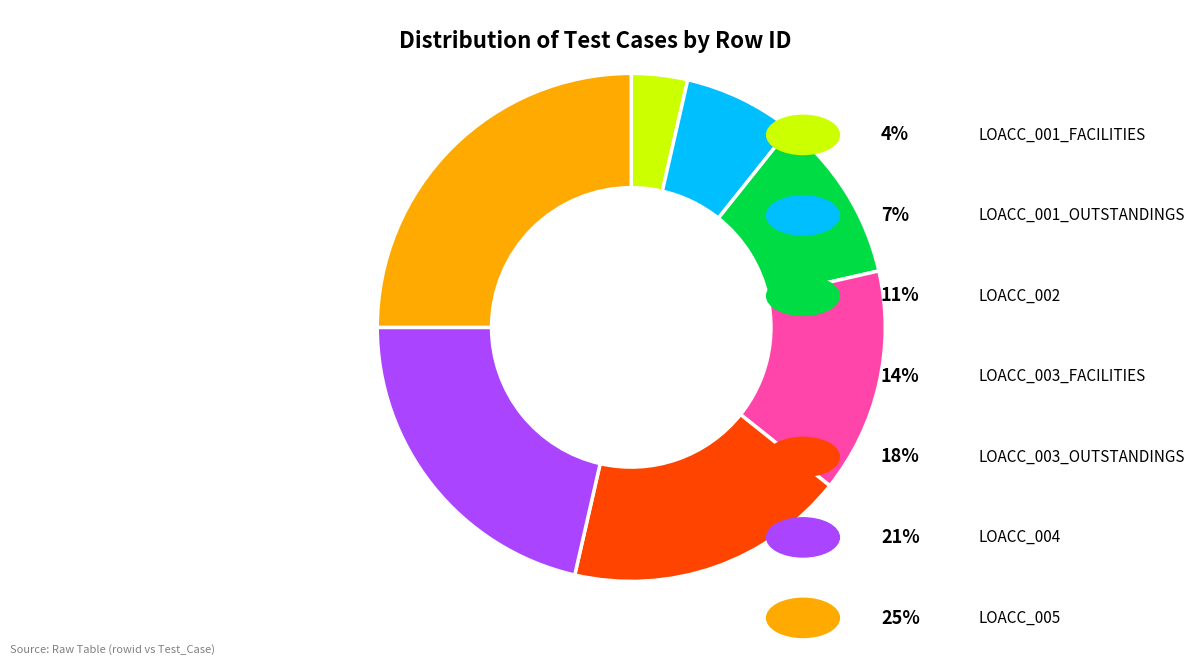

Is there any slice that represents more than half of the pie?

No